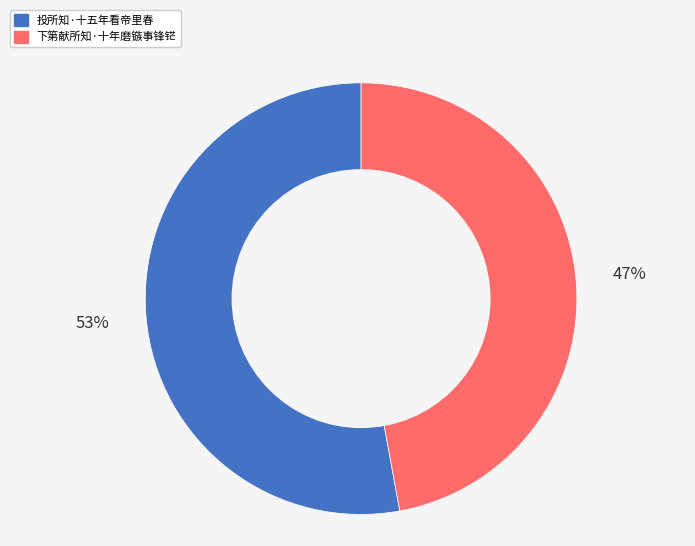

To the nearest percent, what is the combined percentage of 下第献所知·十年磨镞事锋铓 and 投所知·十五年看帝里春?

100%